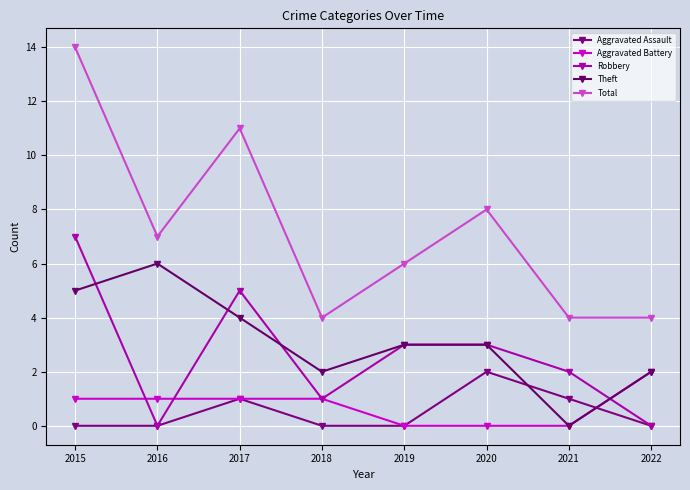

What is the difference between the second highest and second lowest values in the Aggravated Assault series?

1